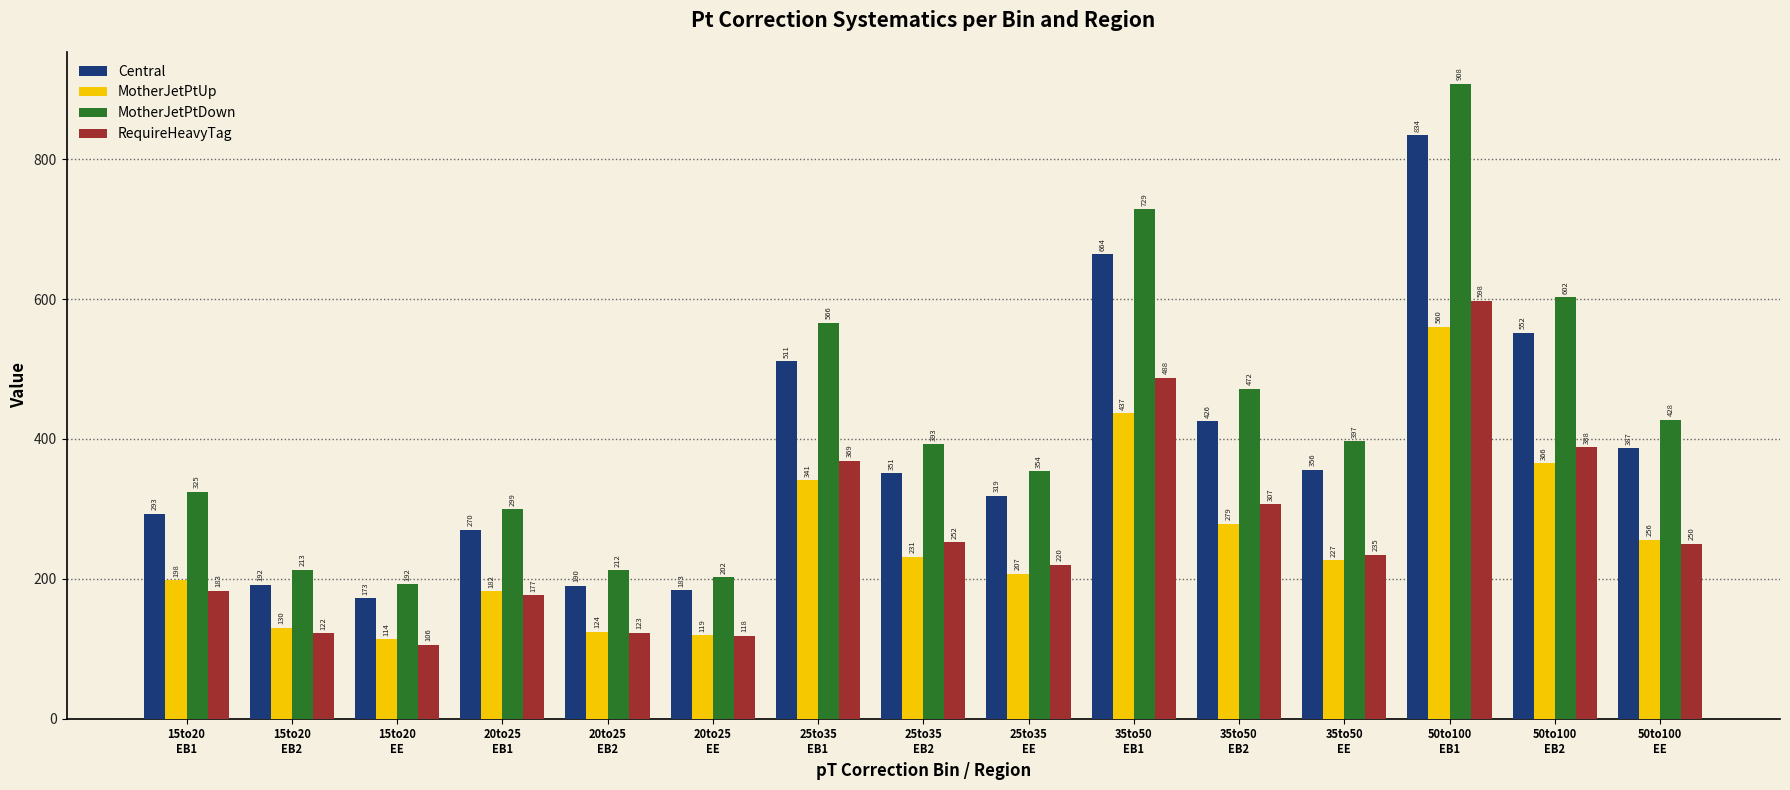

What is the difference between the highest and lowest values at 20to25
EB1?

122.6